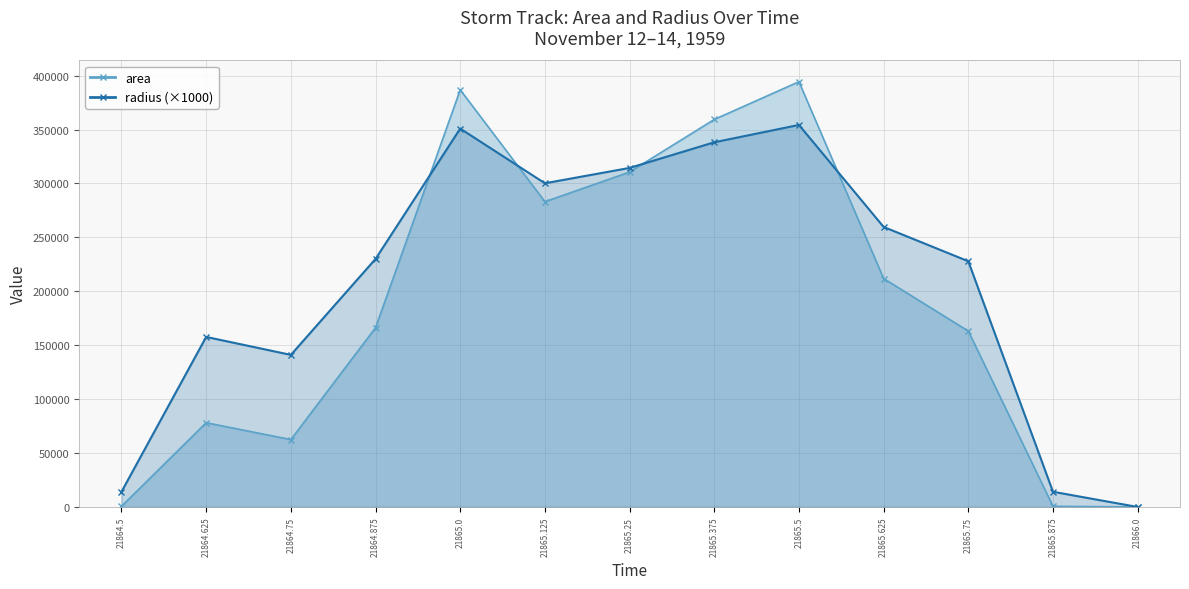

How many lines are shown in the chart?

2